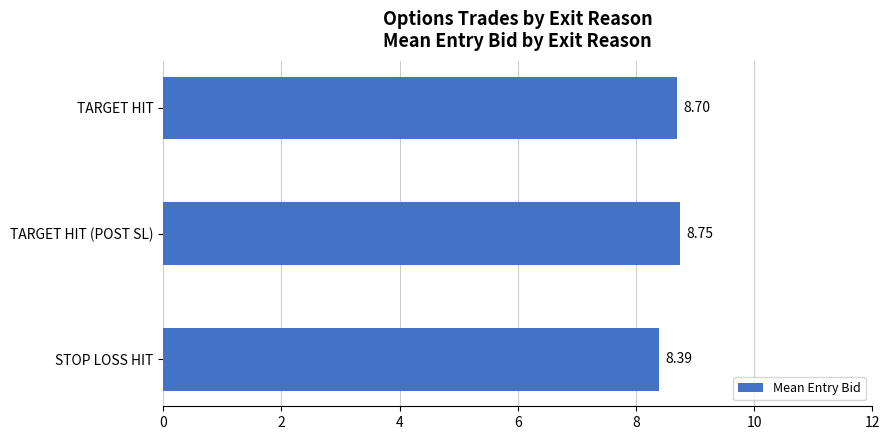

What is the change in value from STOP LOSS HIT to TARGET HIT?

+0.3